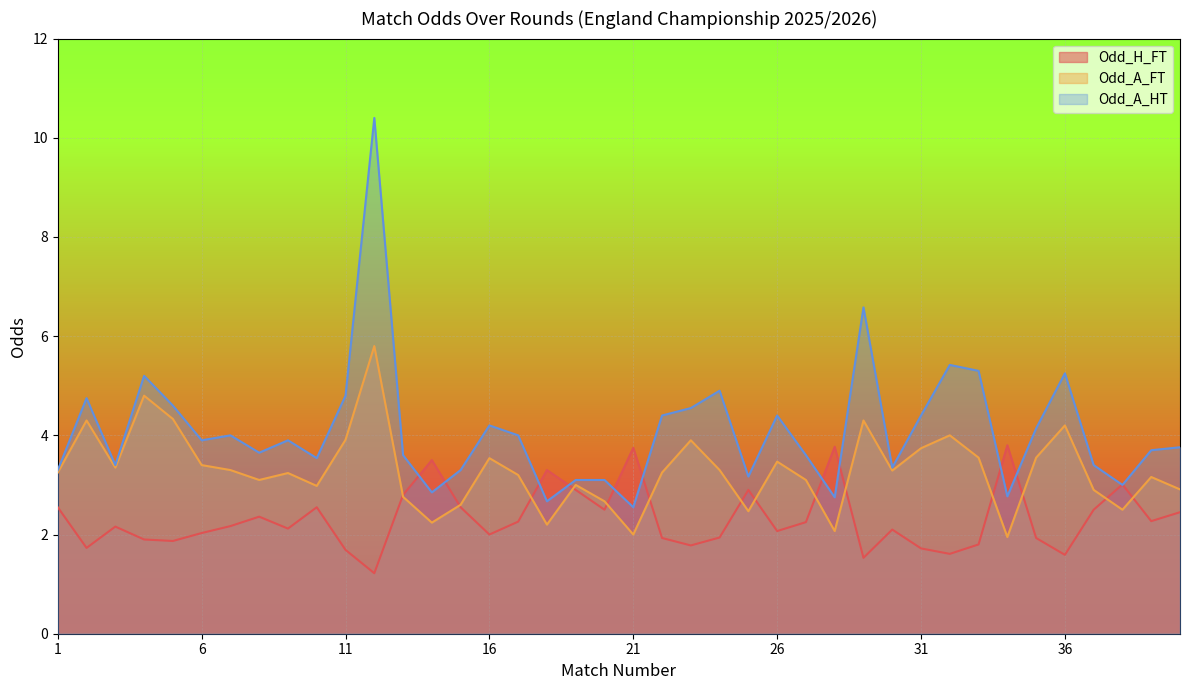

The value of Odd_A_HT at 16 is 4.2. True or false?

True